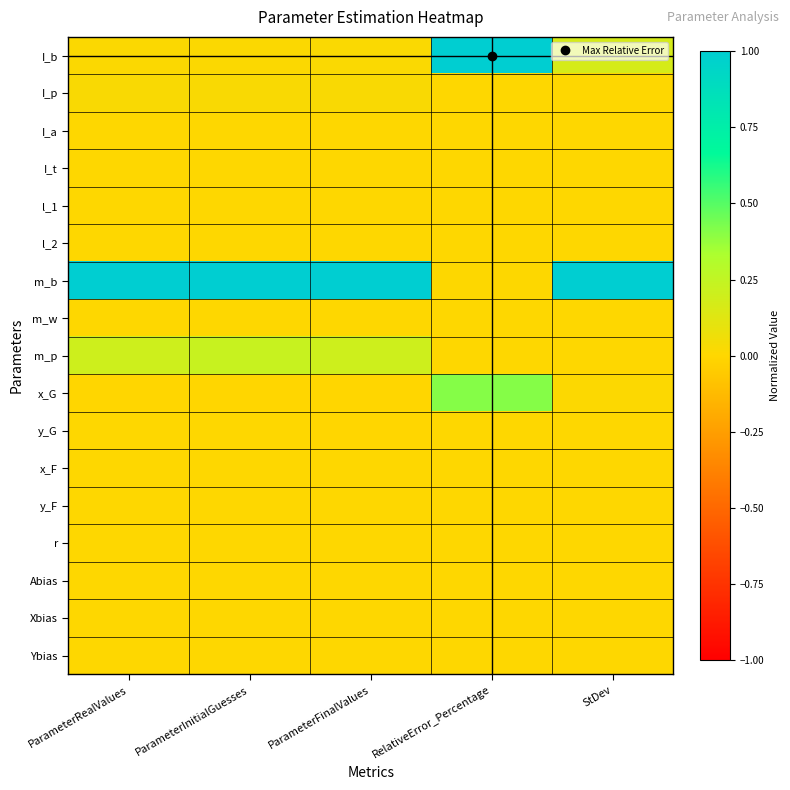

Which label corresponds to the largest value in the chart?

RelativeError_Percentage